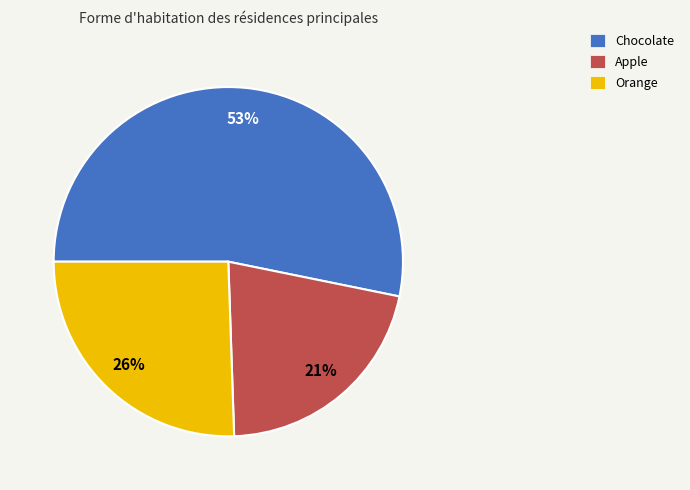

To the nearest percent, what is the combined percentage of Orange and Apple?

47%